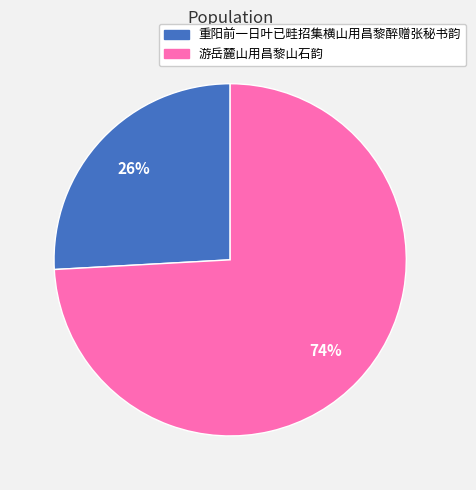

Between 游岳麓山用昌黎山石韵 and 重阳前一日叶已畦招集横山用昌黎醉赠张秘书韵, which is larger?

游岳麓山用昌黎山石韵